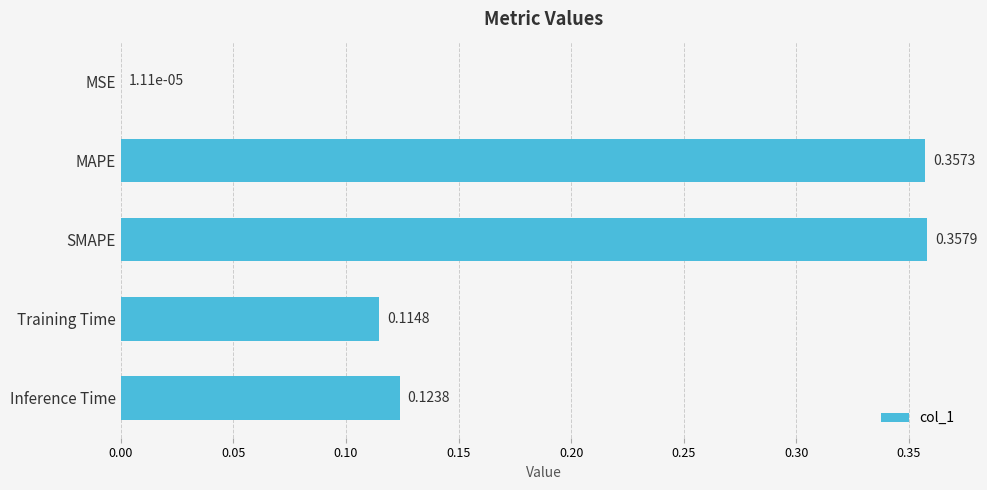

What is the change in value from MSE to Inference Time?

+0.1